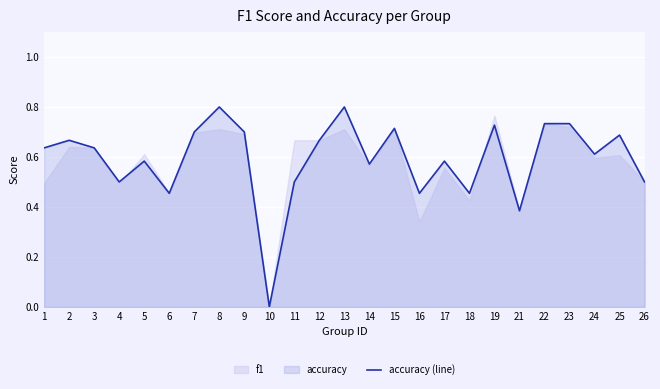

Reading left to right, list all the values displayed in this chart.

0.6	0.7	0.6	0.5	0.6	0.5	0.7	0.8	0.7	0.0	0.5	0.7	0.8	0.6	0.7	0.5	0.6	0.5	0.7	0.4	0.7	0.7	0.6	0.7	0.5